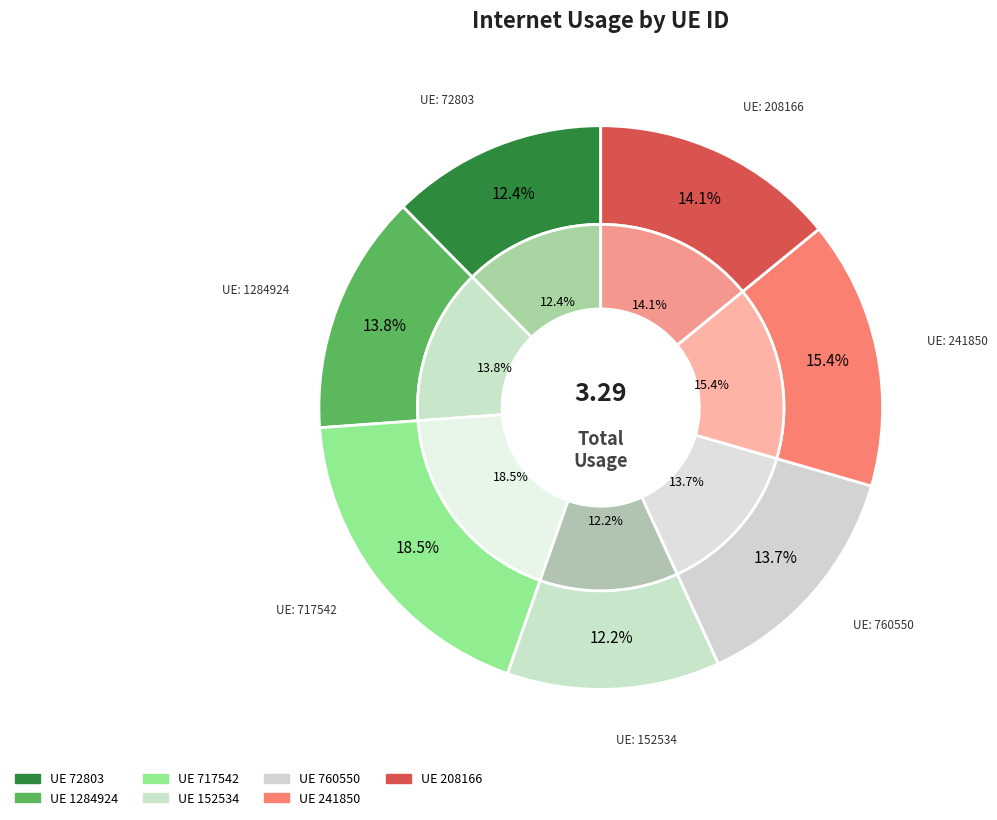

Does 760550 account for over 50% of the chart?

No